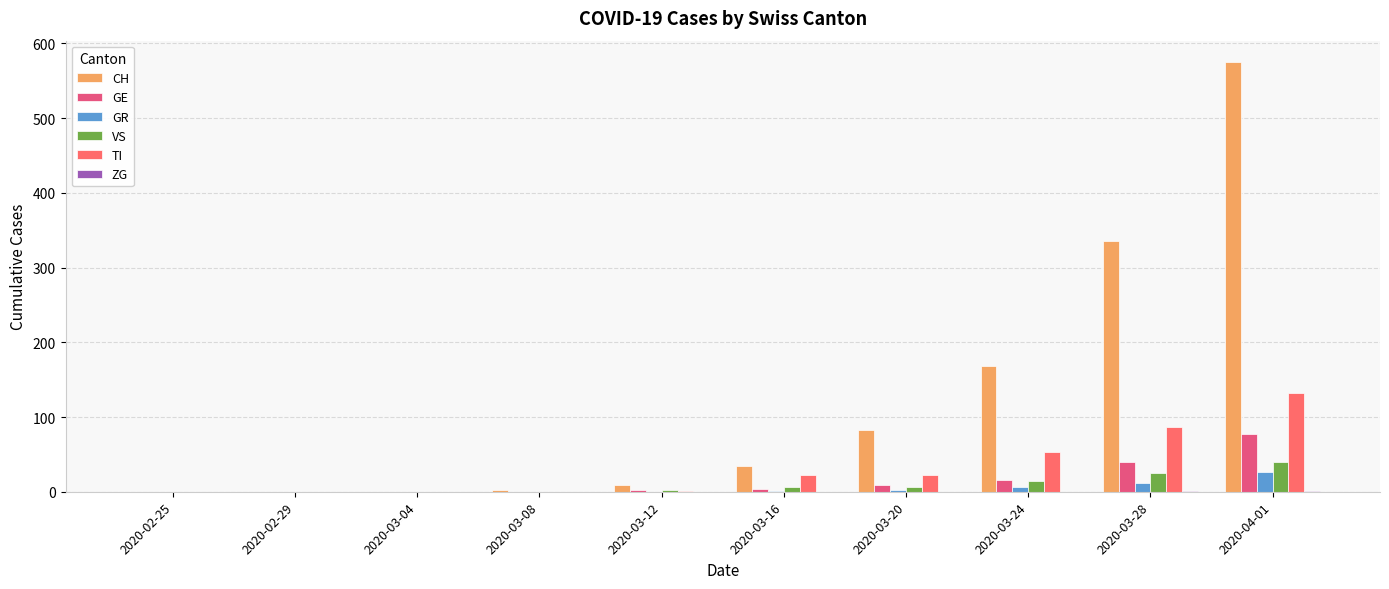

Which series has the widest spread of values?

CH